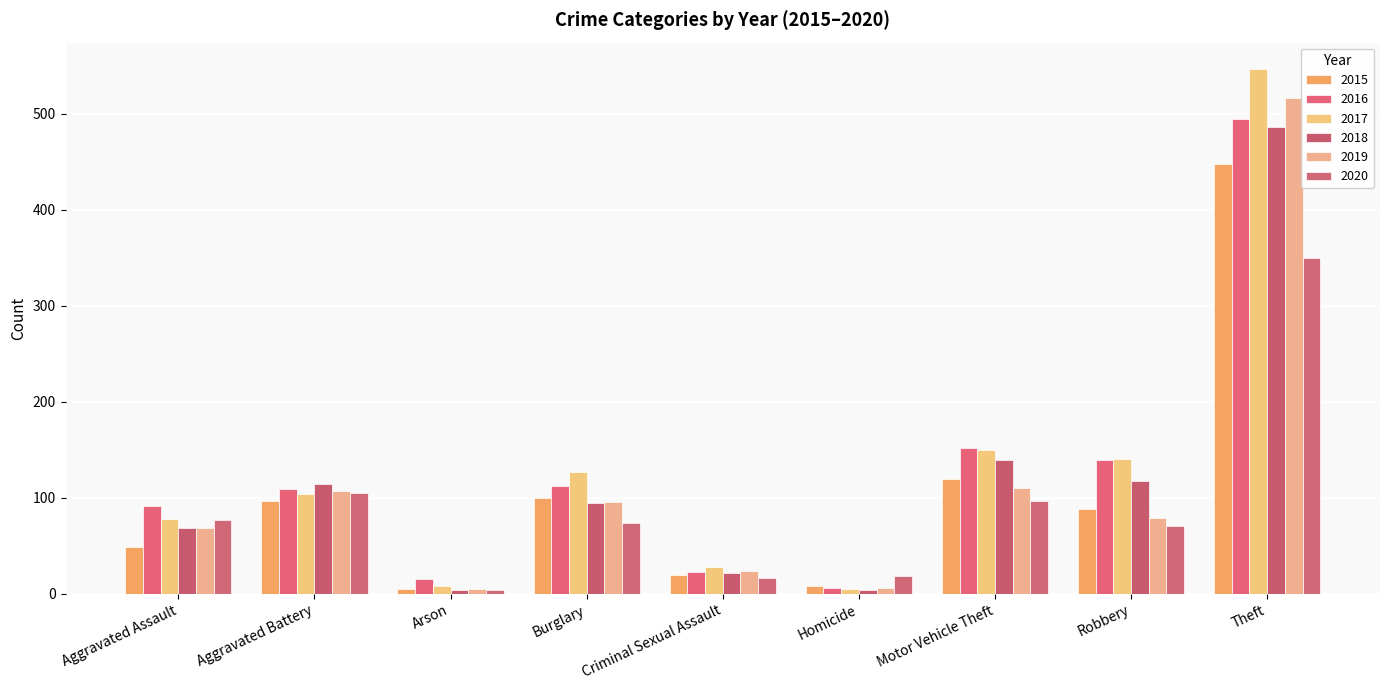

At which label is 2020 closest to 177?

Aggravated Battery